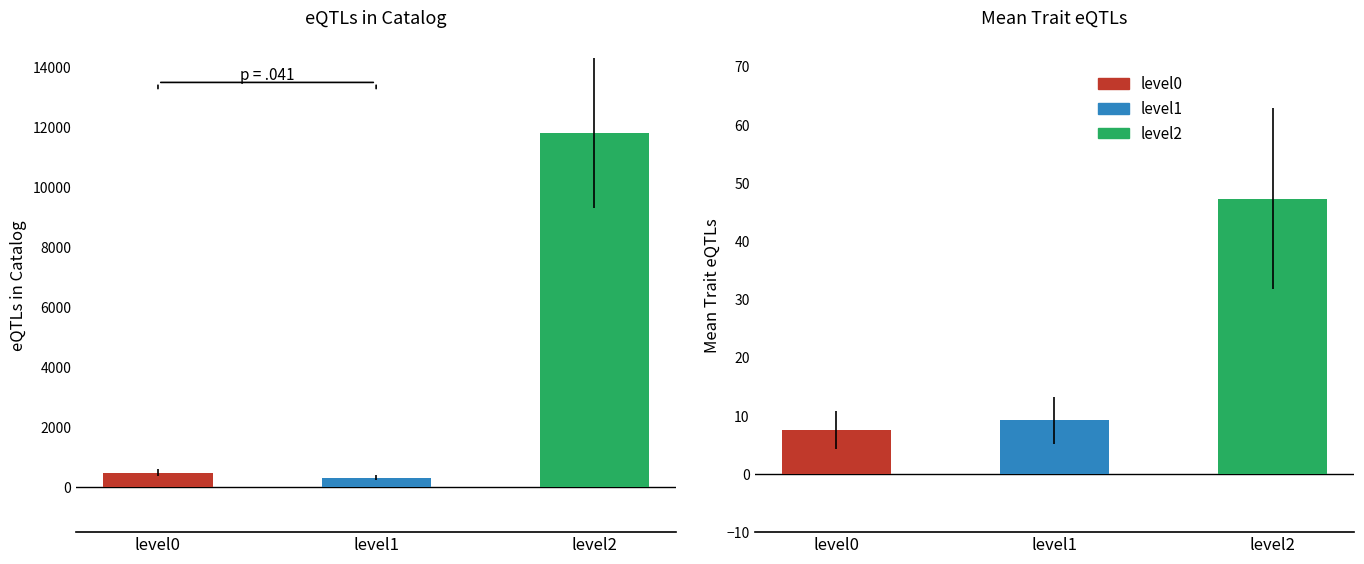

Is it true that level1 equals 30.9 at level2?

False